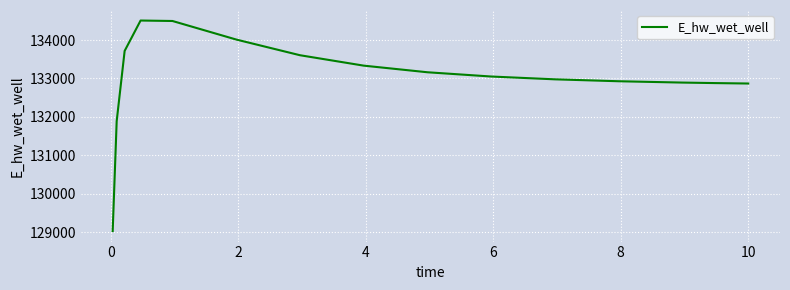

What is the minimum value shown in the chart?

129025.6